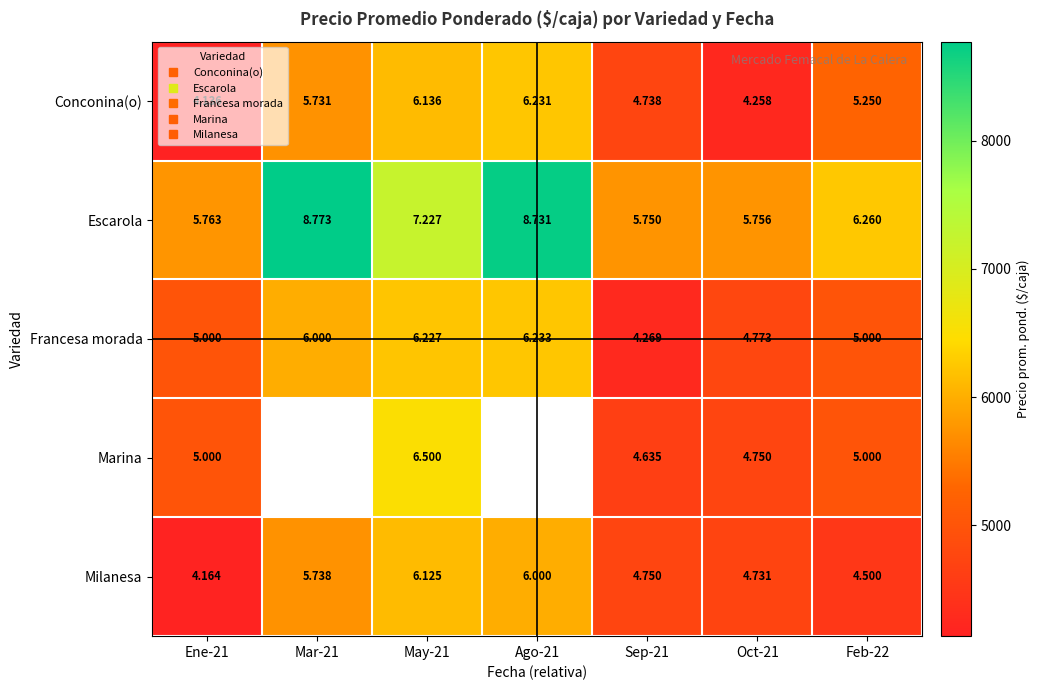

Is the value of Escarola at Ene-21 greater than the value of Francesa morada at Mar-21?

No